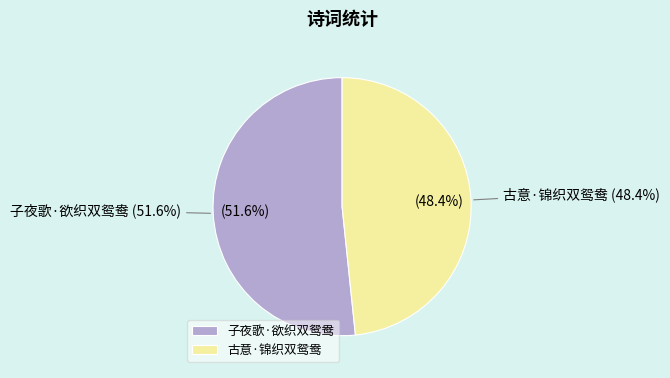

How many slices are in this pie chart?

2